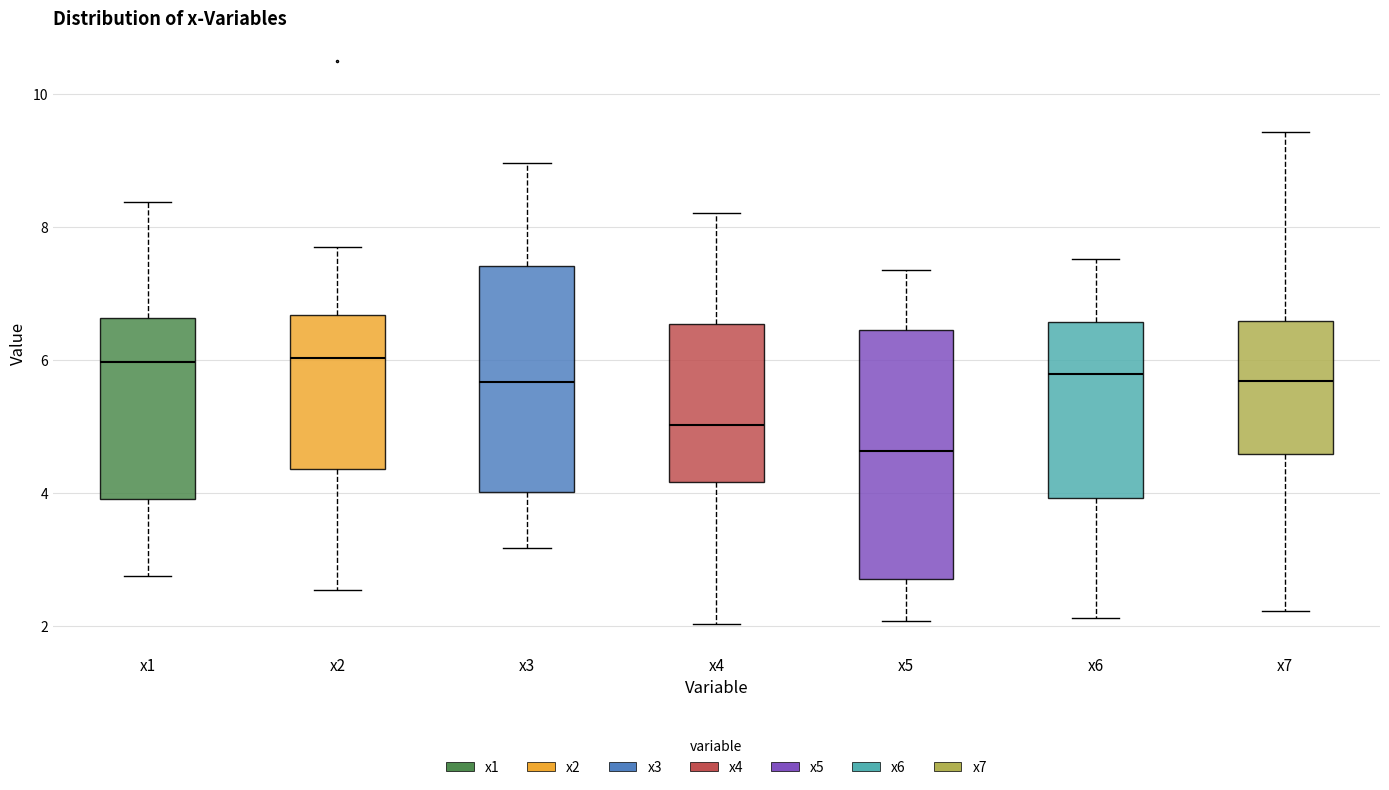

Reading left to right, transcribe this box plot: for each box, give where its median line is, the range the box spans, and where its two whiskers end, as read against the y-axis. The values are not printed on the chart, so give them approximately, as read against the axis.

x1: median 6.0, box 4.0 to 6.6, whiskers 2.8 to 8.4
x2: median 6.0, box 4.4 to 6.6, whiskers 2.6 to 7.8
x3: median 5.6, box 4.0 to 7.4, whiskers 3.2 to 9.0
x4: median 5.0, box 4.2 to 6.6, whiskers 2.0 to 8.2
x5: median 4.6, box 2.8 to 6.4, whiskers 2.0 to 7.4
x6: median 5.8, box 4.0 to 6.6, whiskers 2.2 to 7.6
x7: median 5.6, box 4.6 to 6.6, whiskers 2.2 to 9.4